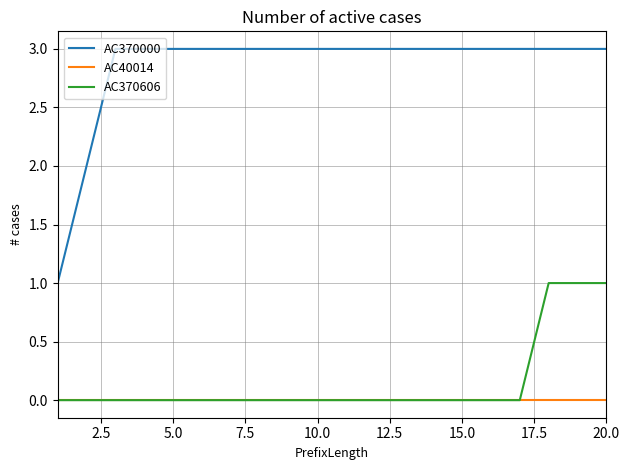

Which series has the largest range (max minus min)?

AC370000